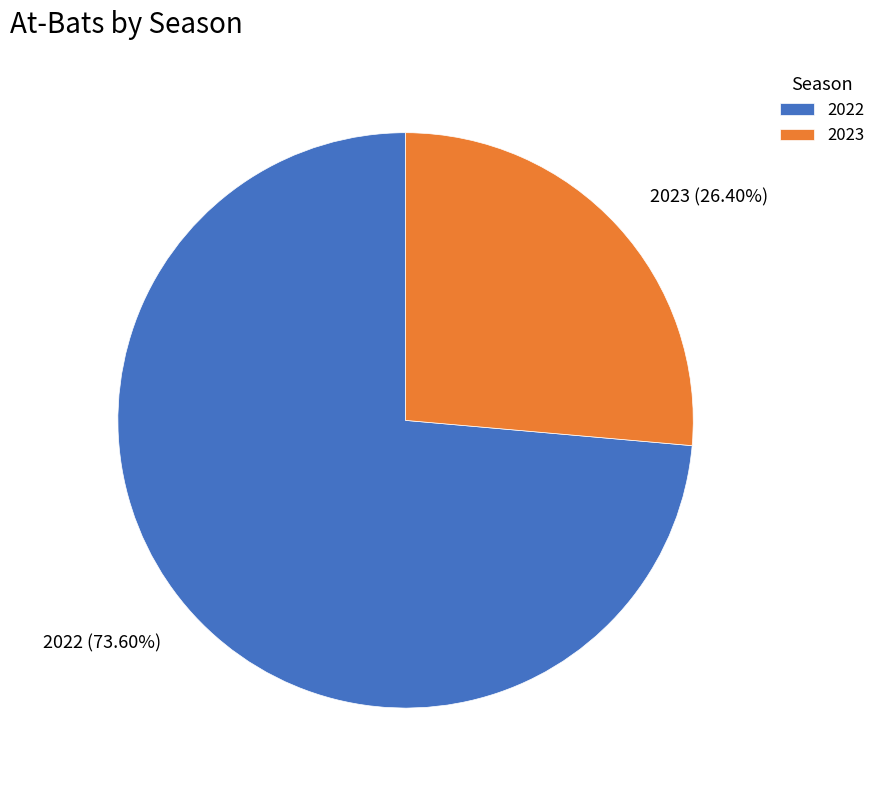

What is the smallest slice in the pie chart?

2023